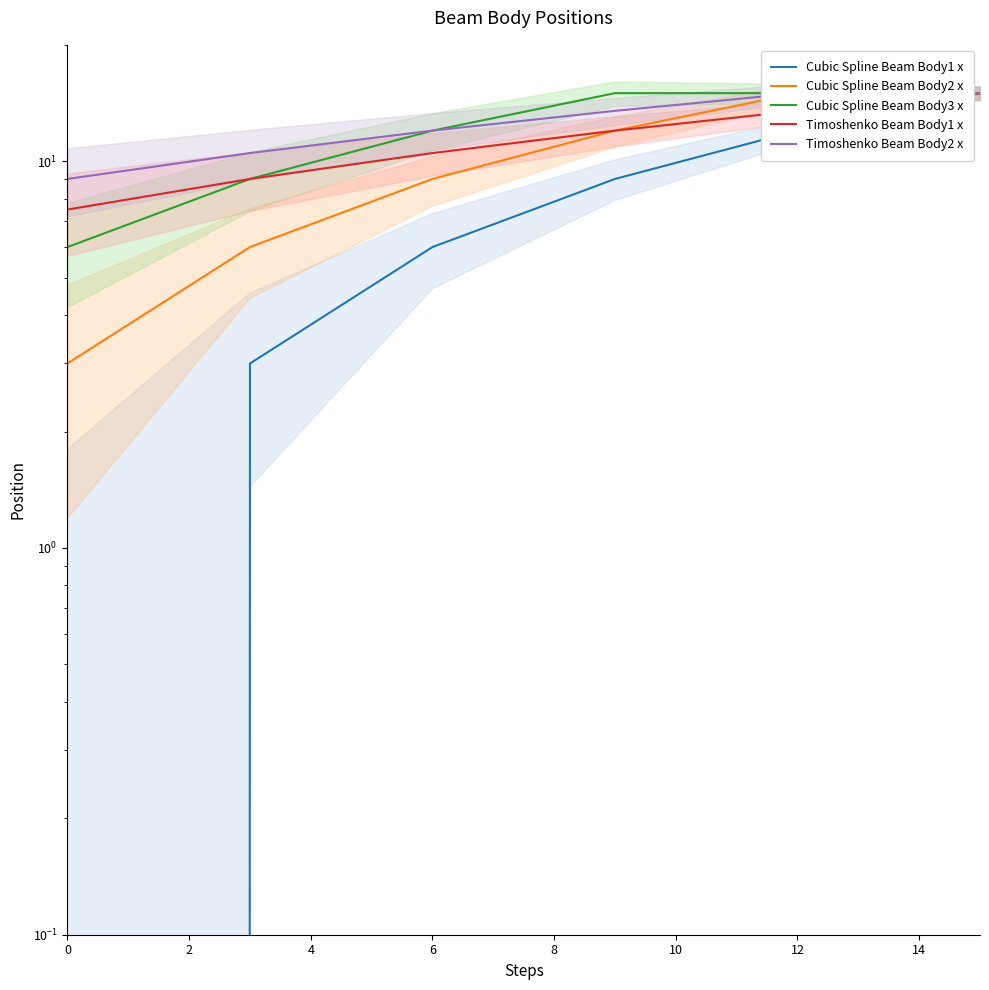

How many lines are shown in the chart?

5